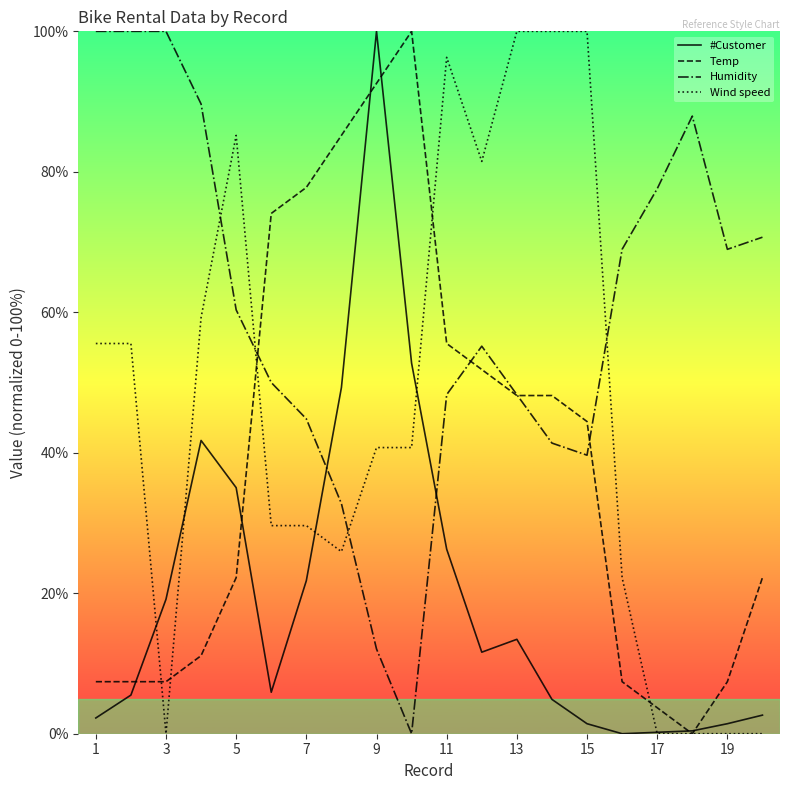

What is the average value of the #Customer series?

19.8